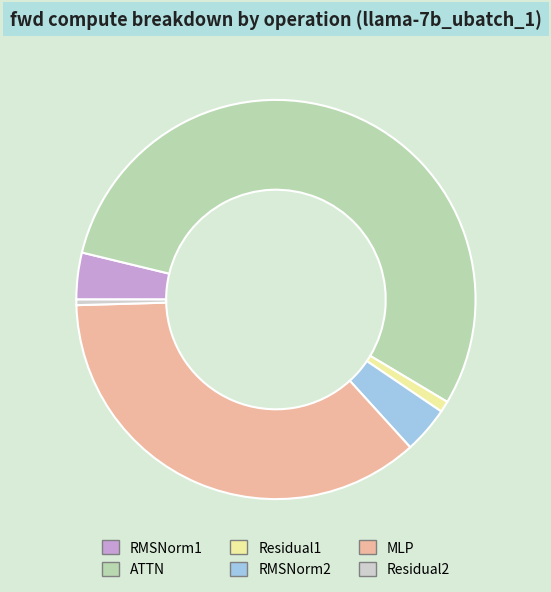

Is it true that Residual1 is 1% of the pie?

True